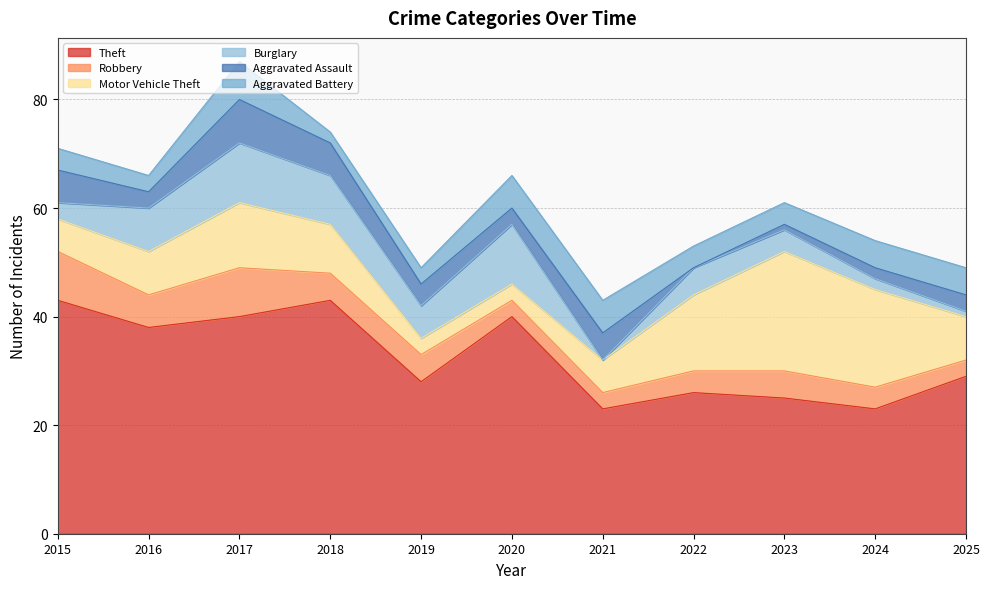

At which category is the sum across all series the highest?

2017